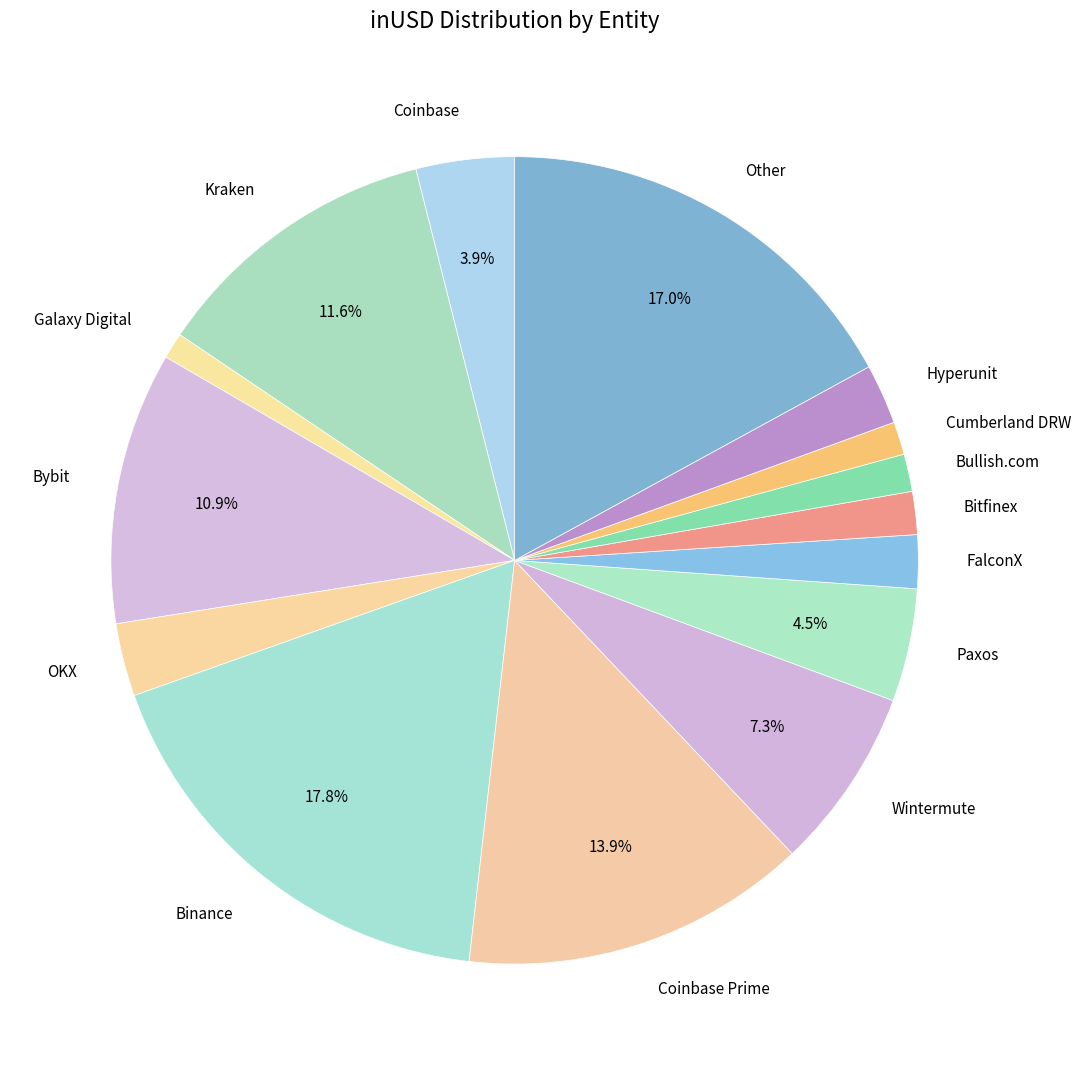

To the nearest percent, what is the difference between the largest and smallest slice percentages?

17%